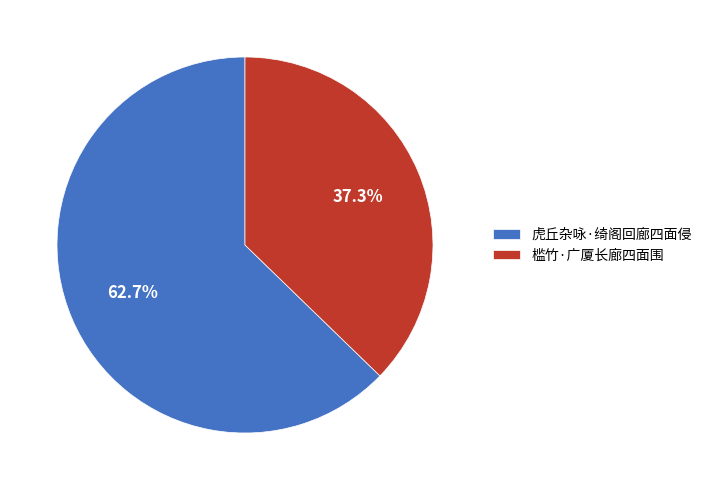

Count the number of slices in the pie.

2